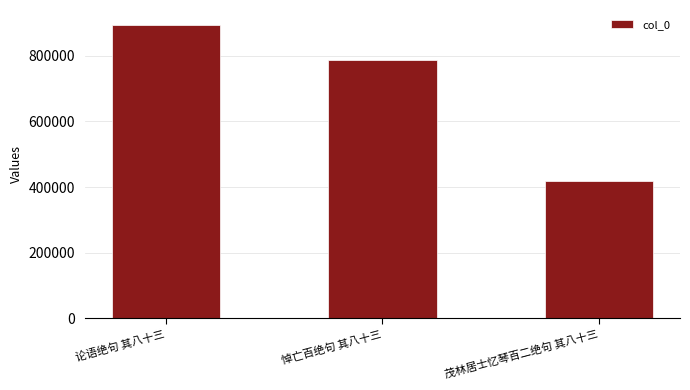

Which category has the highest value across all series?

论语绝句 其八十三